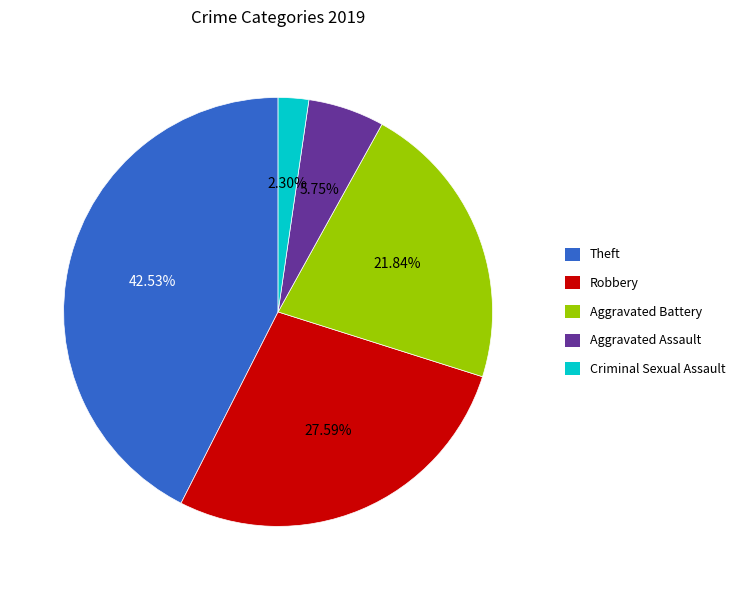

How many slices are in this pie chart?

5